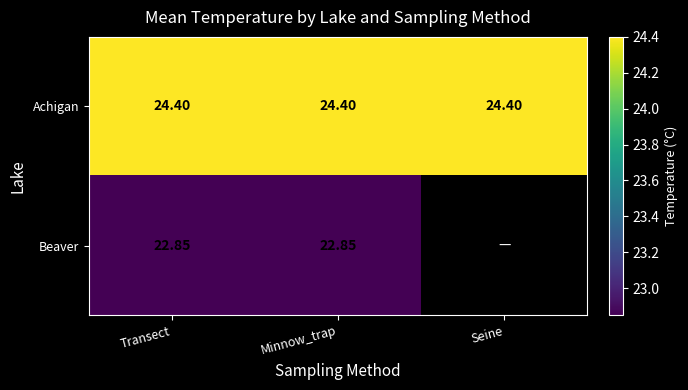

What is the minimum value for Achigan?

24.4